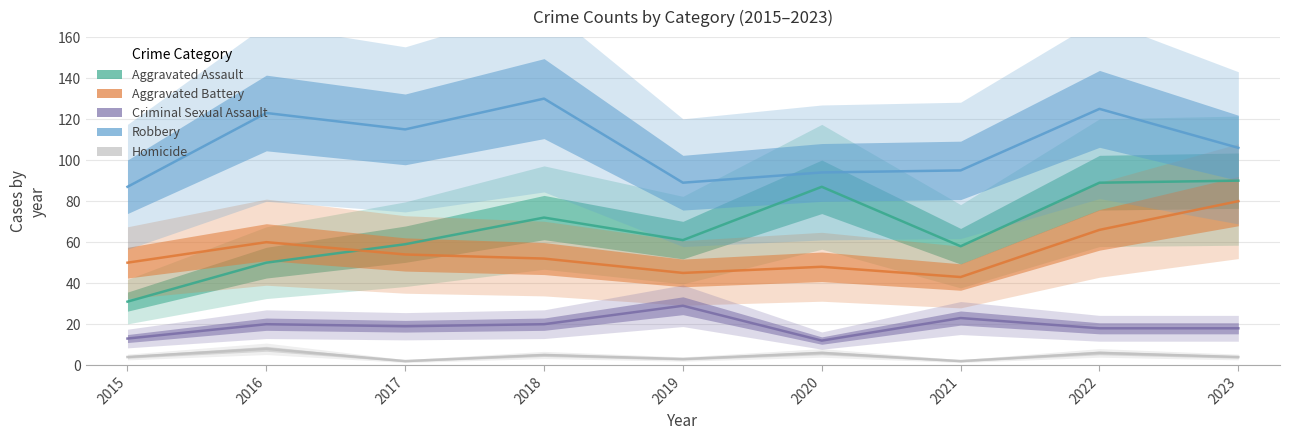

Which category has the lowest value in the Homicide series?

2017